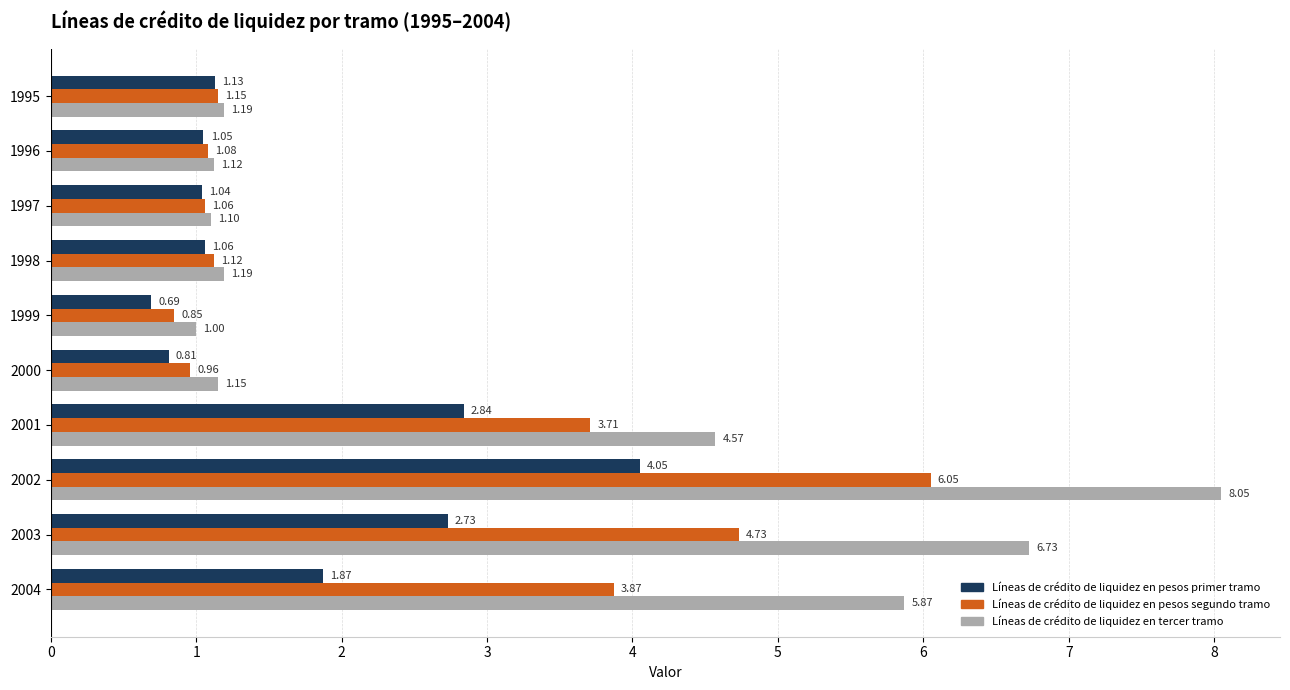

At which label does Líneas de crédito de liquidez en pesos segundo tramo reach its minimum?

1999